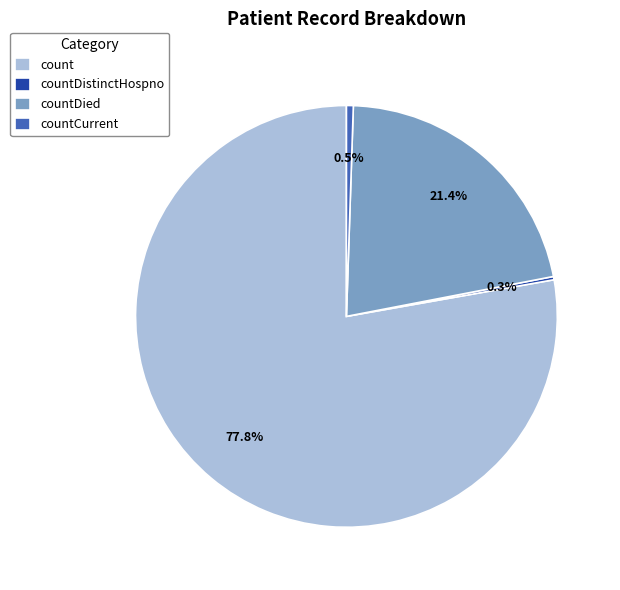

Approximately how many times larger is the value at countDied compared to count?

0.3